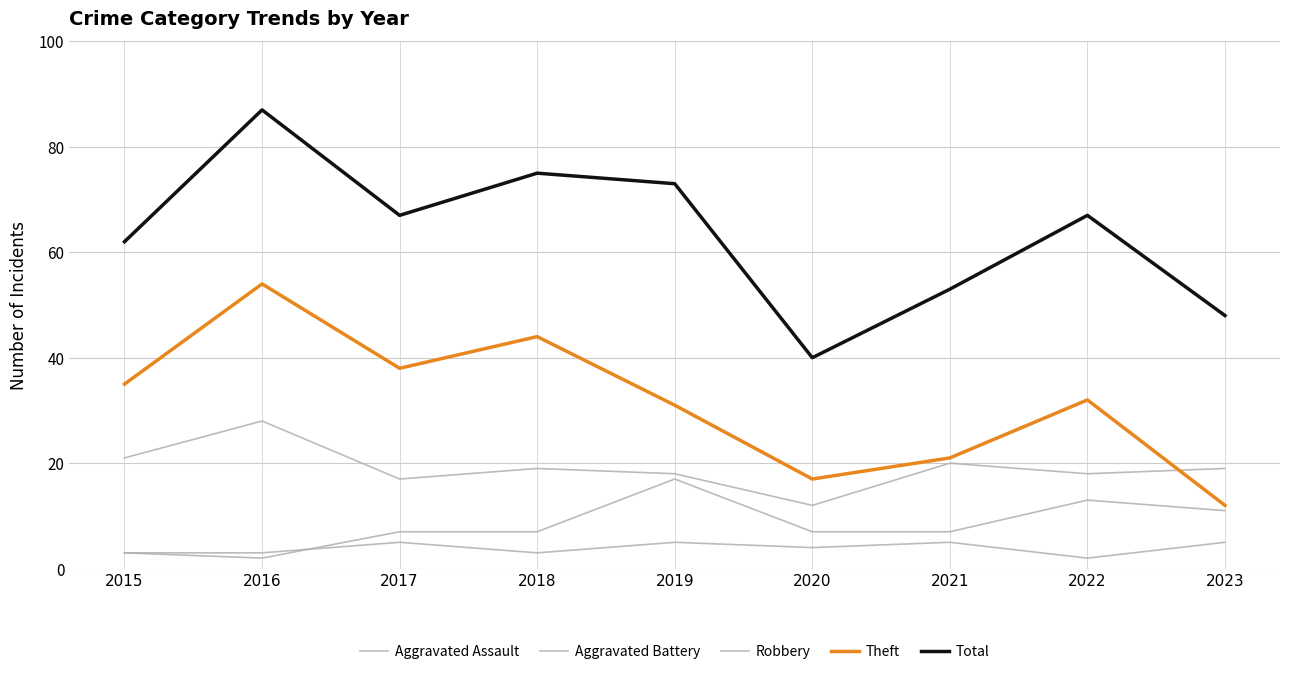

Is this an area chart (filled region under the line)?

No